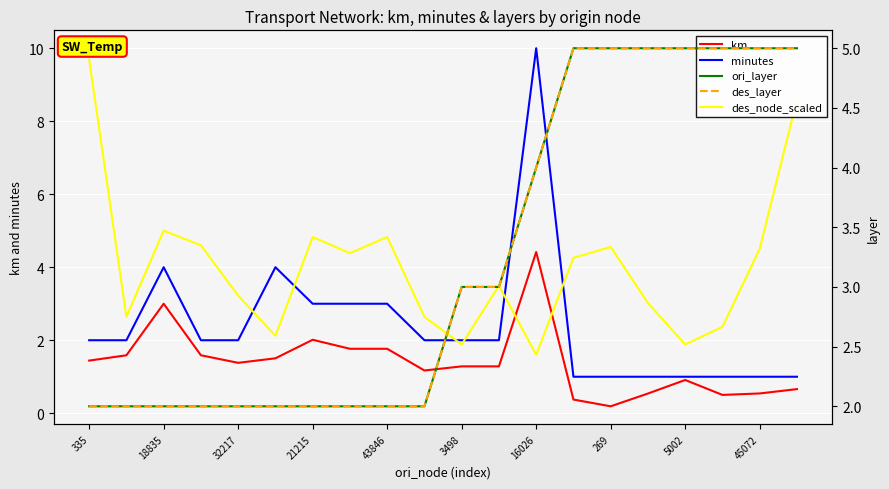

Where does the des_layer series first go above 3?

16026